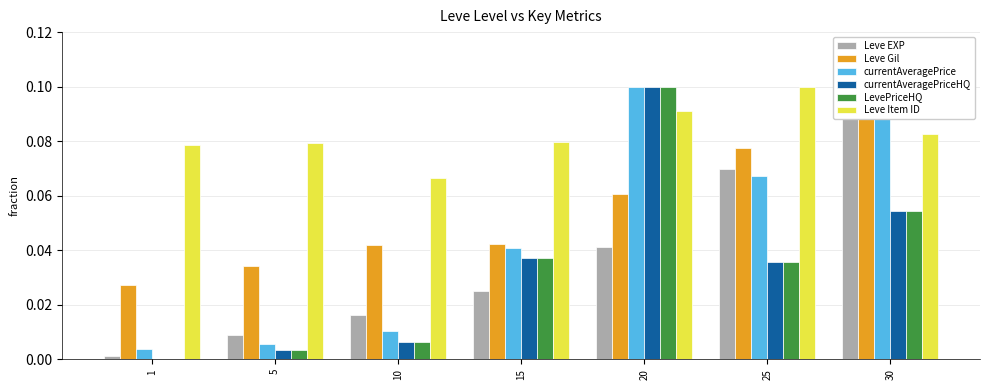

The value of Leve Gil at 30 is 0.0. True or false?

False